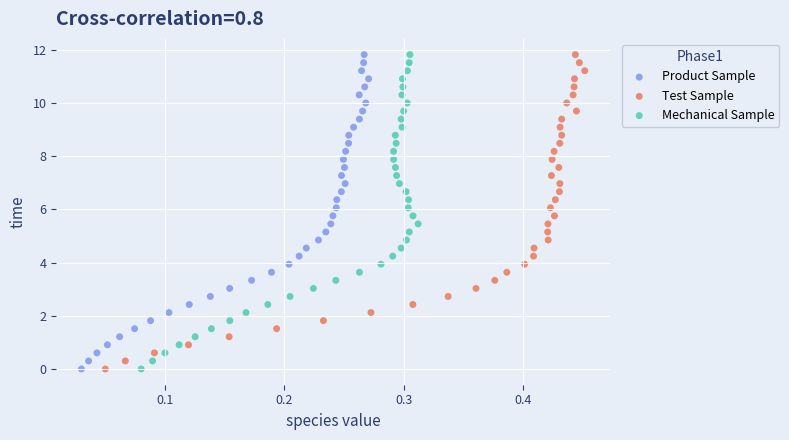

What are all the series names shown in the legend?

Product Sample, Test Sample, Mechanical Sample